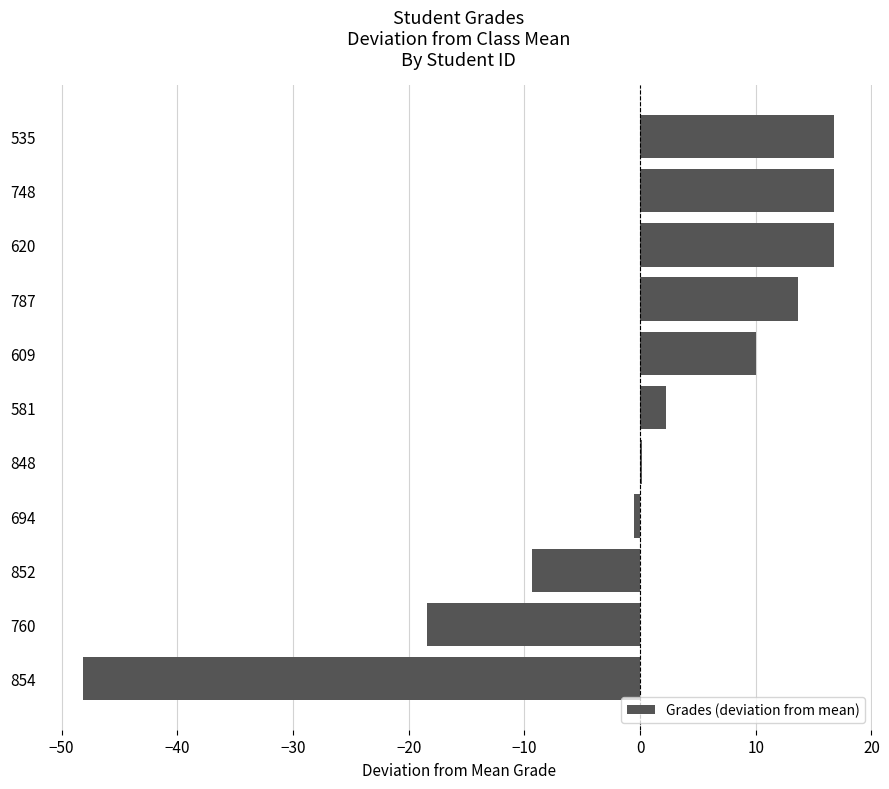

What is the sum of the values at 609 and 852?

0.7